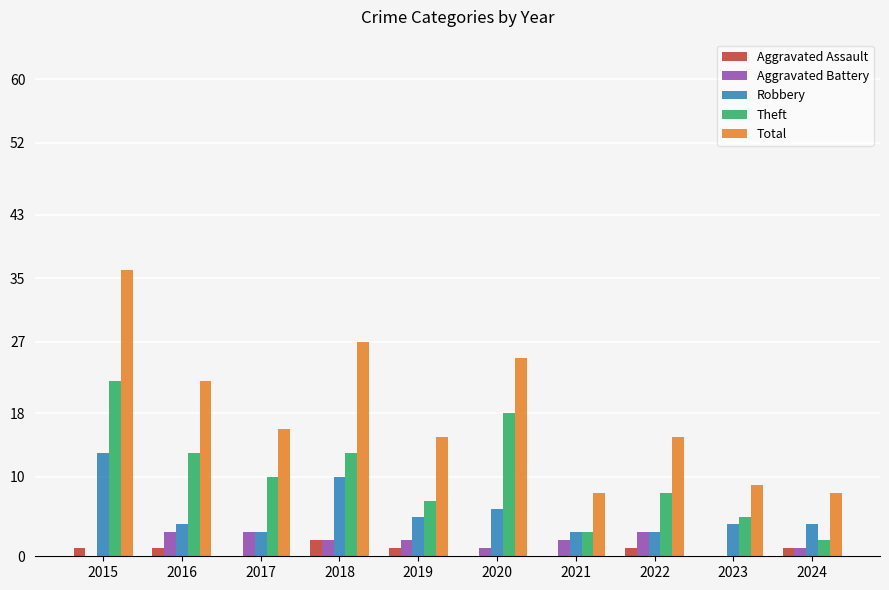

What is the difference between the Theft values at 2015 and 2022?

14